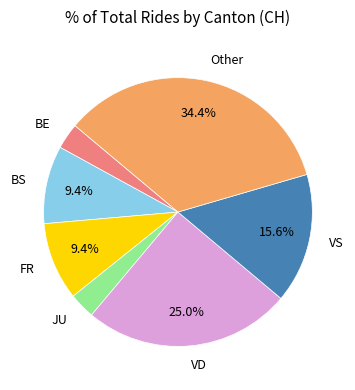

Is there any slice that represents more than half of the pie?

No